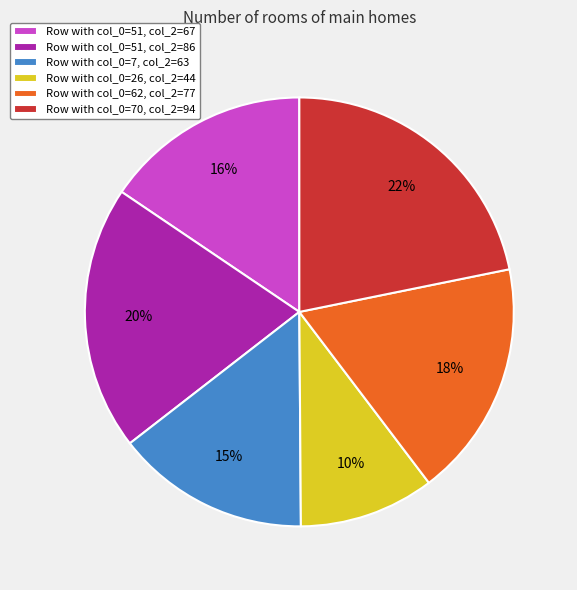

Combined, do Row with col_0=7, col_2=63 and Row with col_0=70, col_2=94 account for over 50%?

No